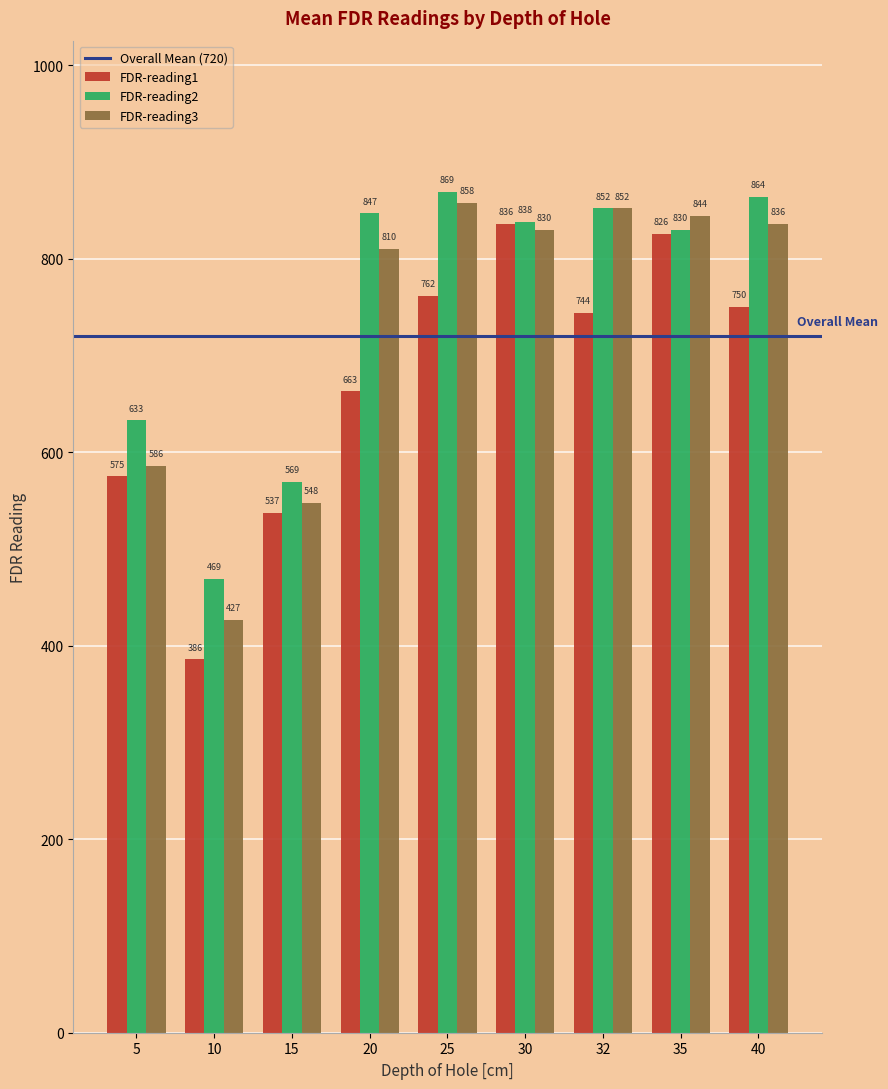

The value of FDR-reading2 at 30 is 838. True or false?

True